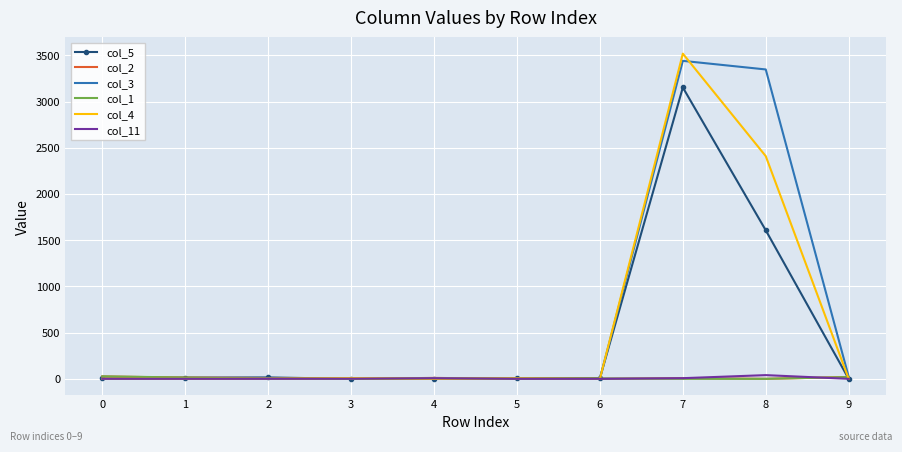

At which category is the sum across all series the highest?

7